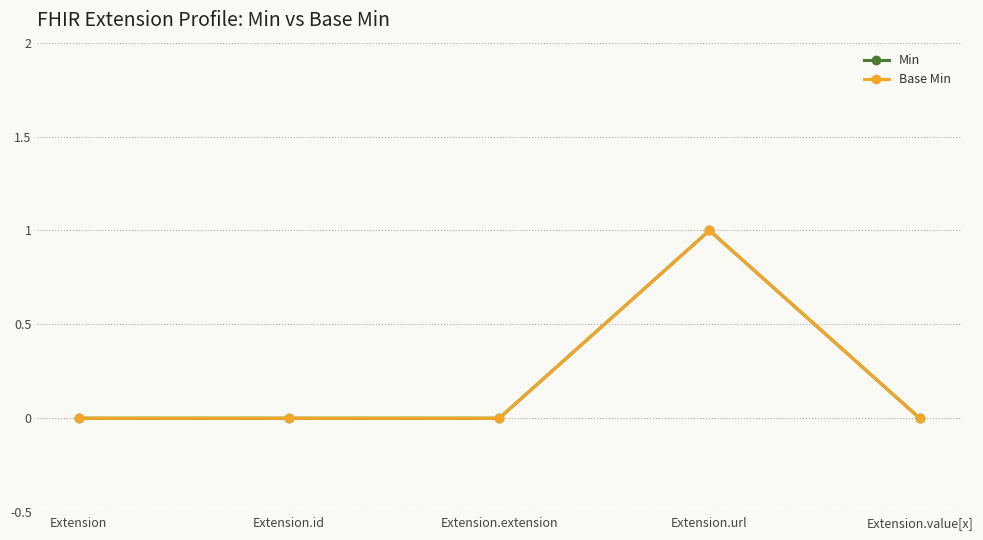

Reading left to right, list all the values displayed in this chart.

Min: 0	0	0	1	0
Base Min: 0	0	0	1	0